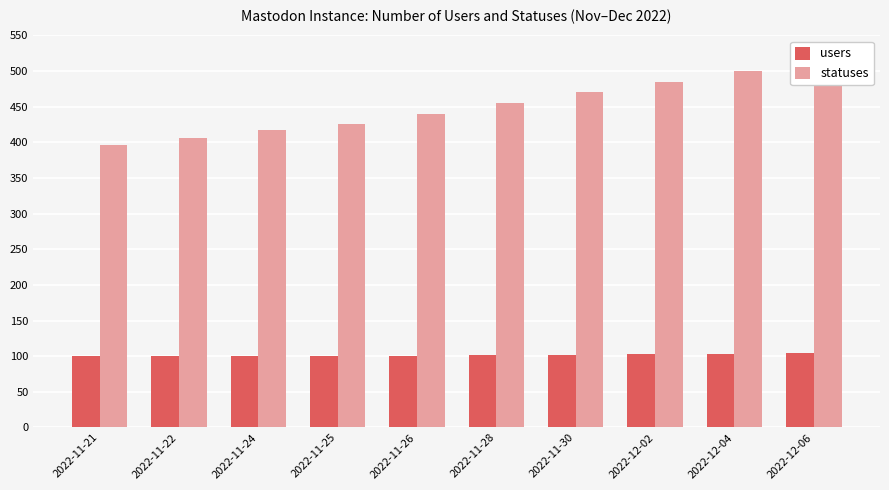

Which series has the widest spread of values?

statuses